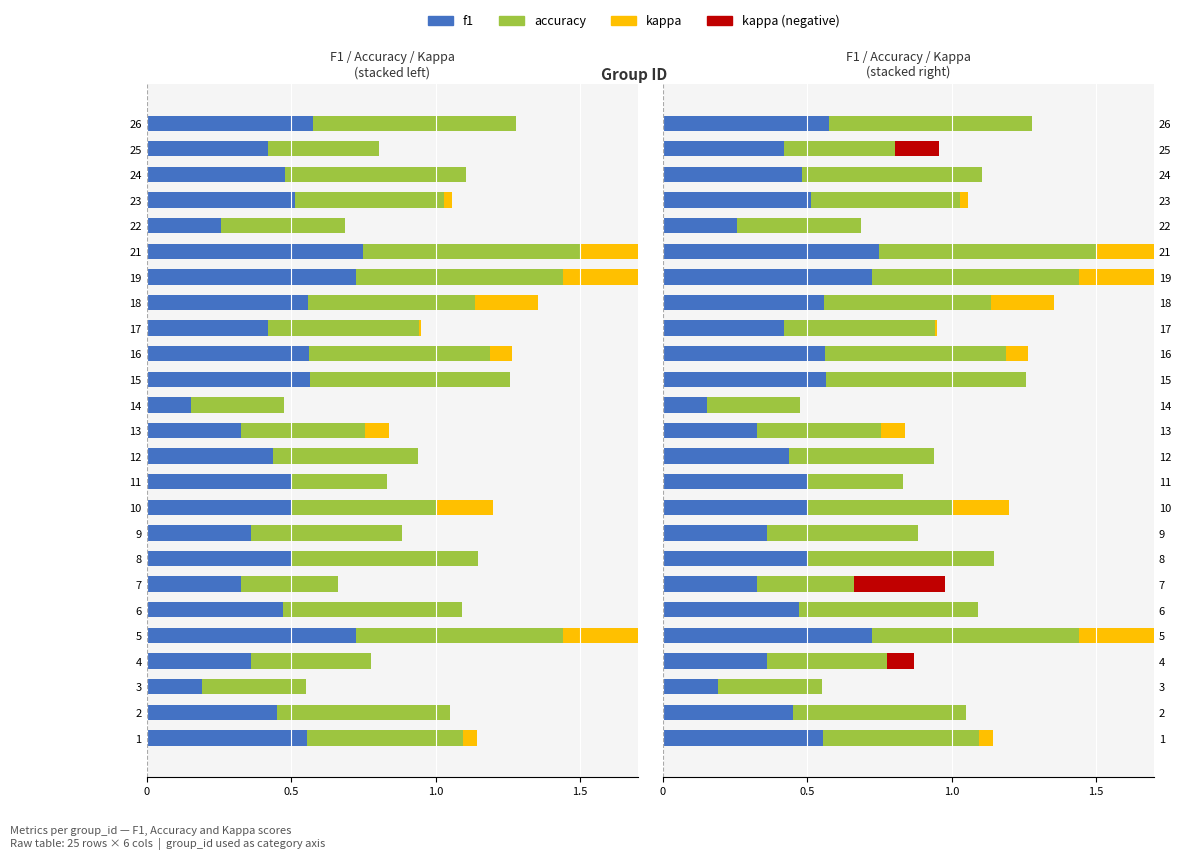

The f1 series shows 1.2 at 19. True or false?

False